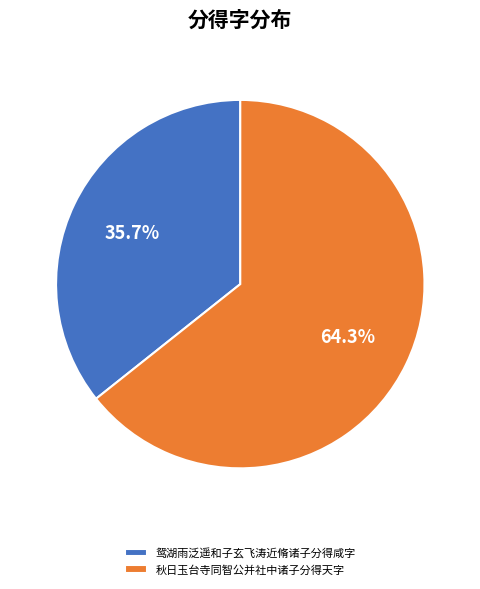

What portion of the pie excludes 鸳湖雨泛遥和子玄飞涛近脩诸子分得咸字?

64.3%